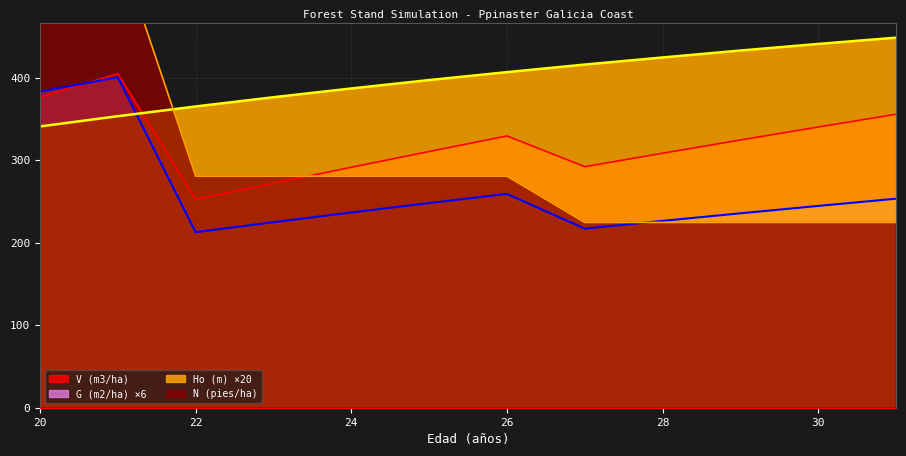

Reading right to left, list all the values displayed in this chart.

Ho (m): 31=448.6	30=441.0	29=433.0	28=424.6	27=416.0	26=406.8	25=397.2	24=387.0	23=376.4	22=365.2	21=353.4	20=341.0
G (m2/ha): 31=253.4	30=244.6	29=235.7	28=226.5	27=217.1	26=259.2	25=248.1	24=236.6	23=224.9	22=212.8	21=400.6	20=383.2
V (m3/ha): 31=355.8	30=340.3	29=324.6	28=308.5	27=292.2	26=329.5	25=310.6	24=291.5	23=272.2	22=252.6	21=405.1	20=376.4
N (pies/ha): 31=224.6	30=224.6	29=224.6	28=224.6	27=224.6	26=280.8	25=280.8	24=280.8	23=280.8	22=280.8	21=561.5	20=561.5